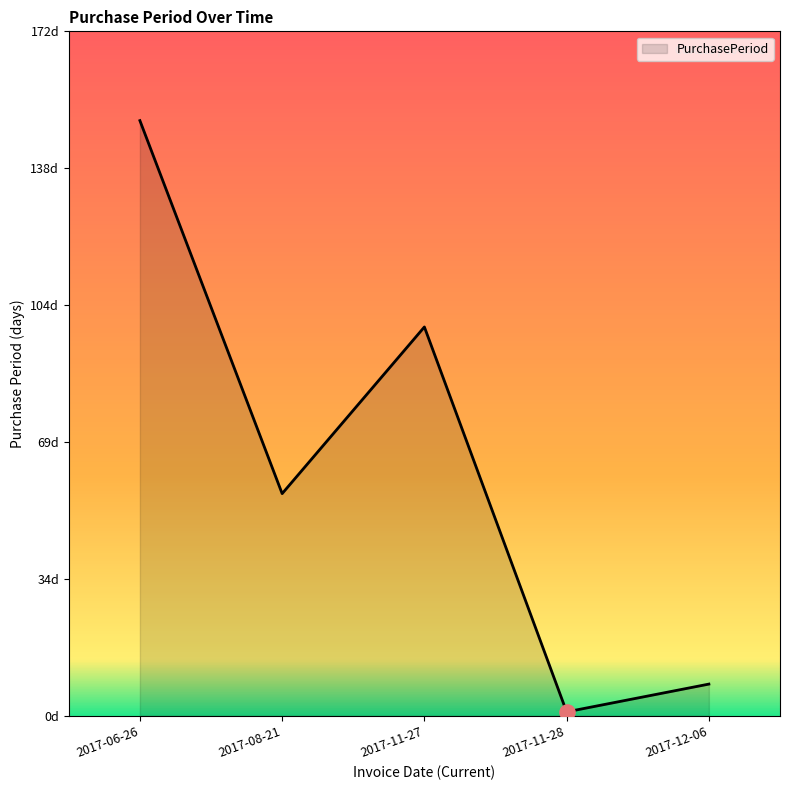

Between 2017-12-06 and 2017-11-28, which is larger?

2017-12-06